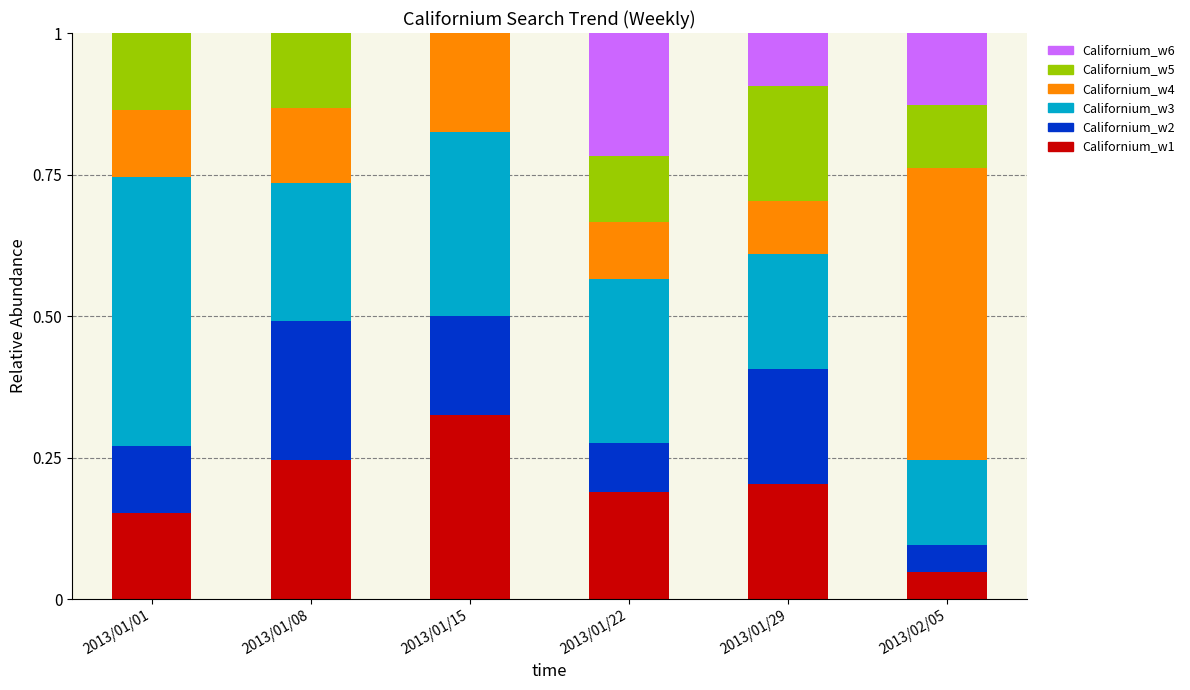

At which label does Californium_w1 reach its peak?

2013/01/15